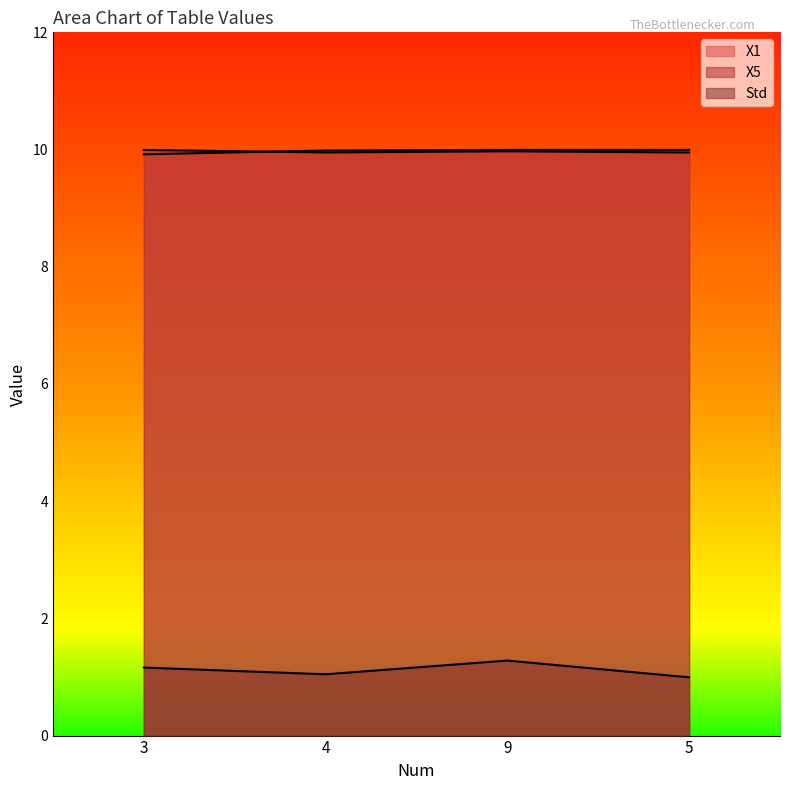

In Std, how many points are lower than both neighbors (excluding endpoints)?

1